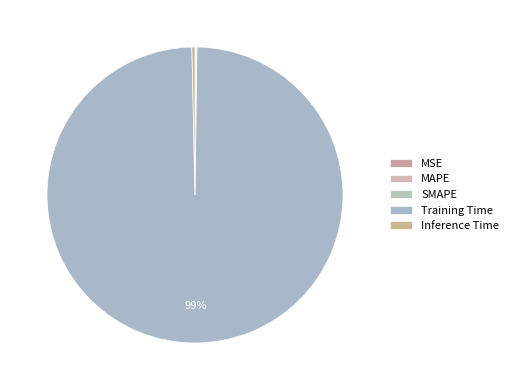

What is the change in value from Training Time to Inference Time?

-2.6